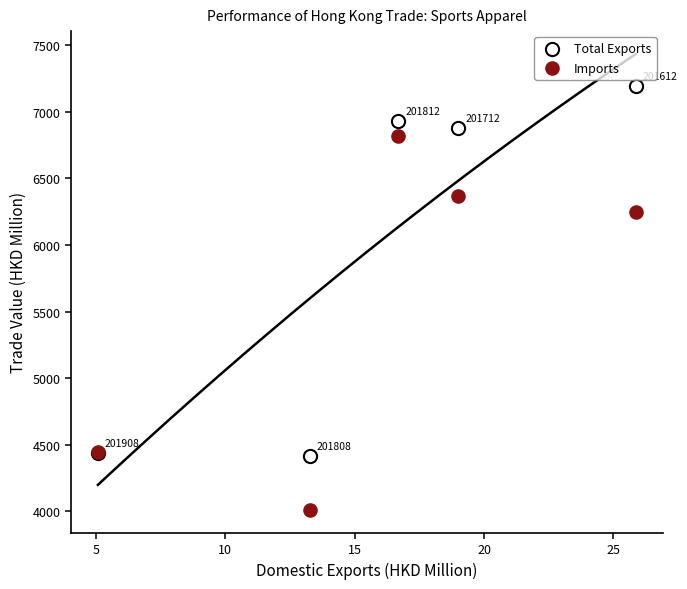

Which series reaches the minimum Y coordinate?

Imports